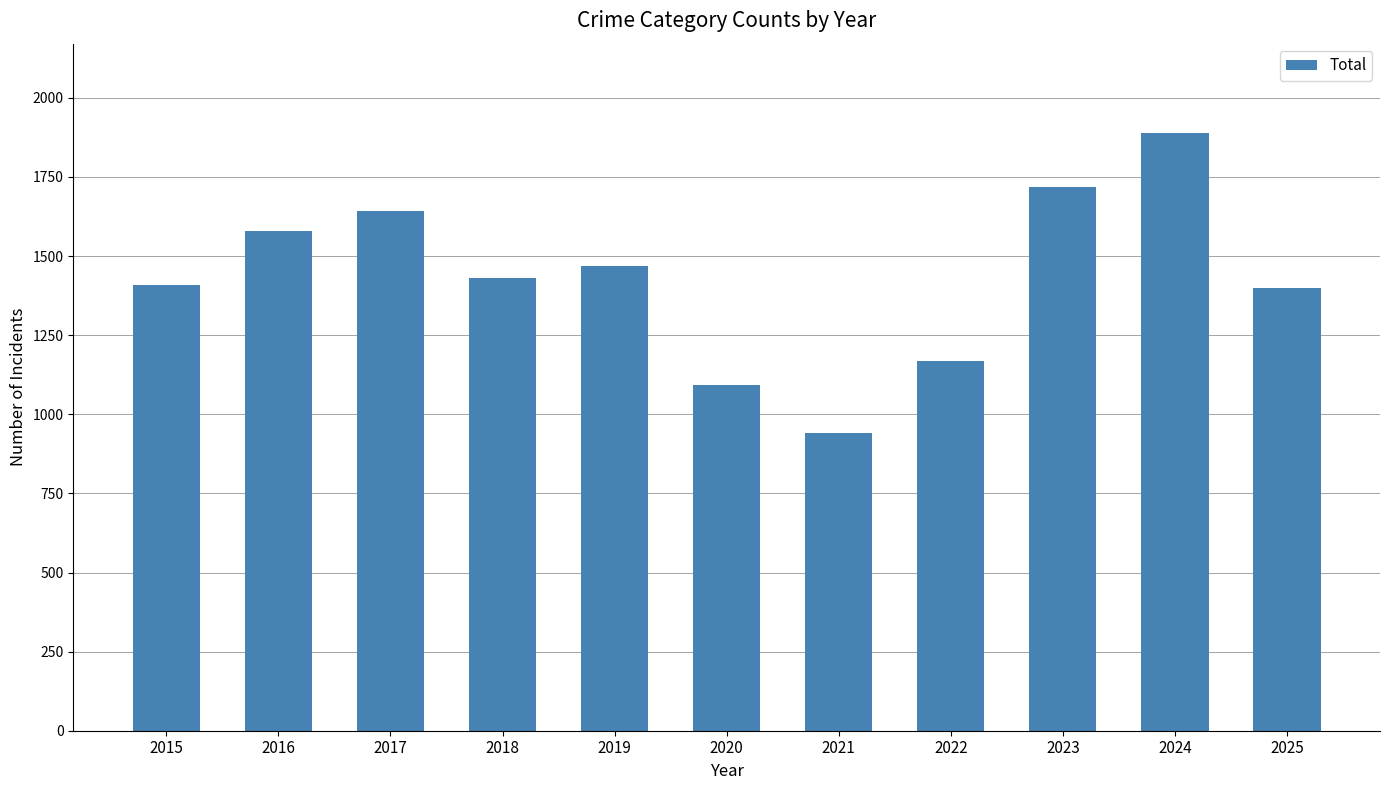

What is the difference between the values at 2019 and 2017?

172